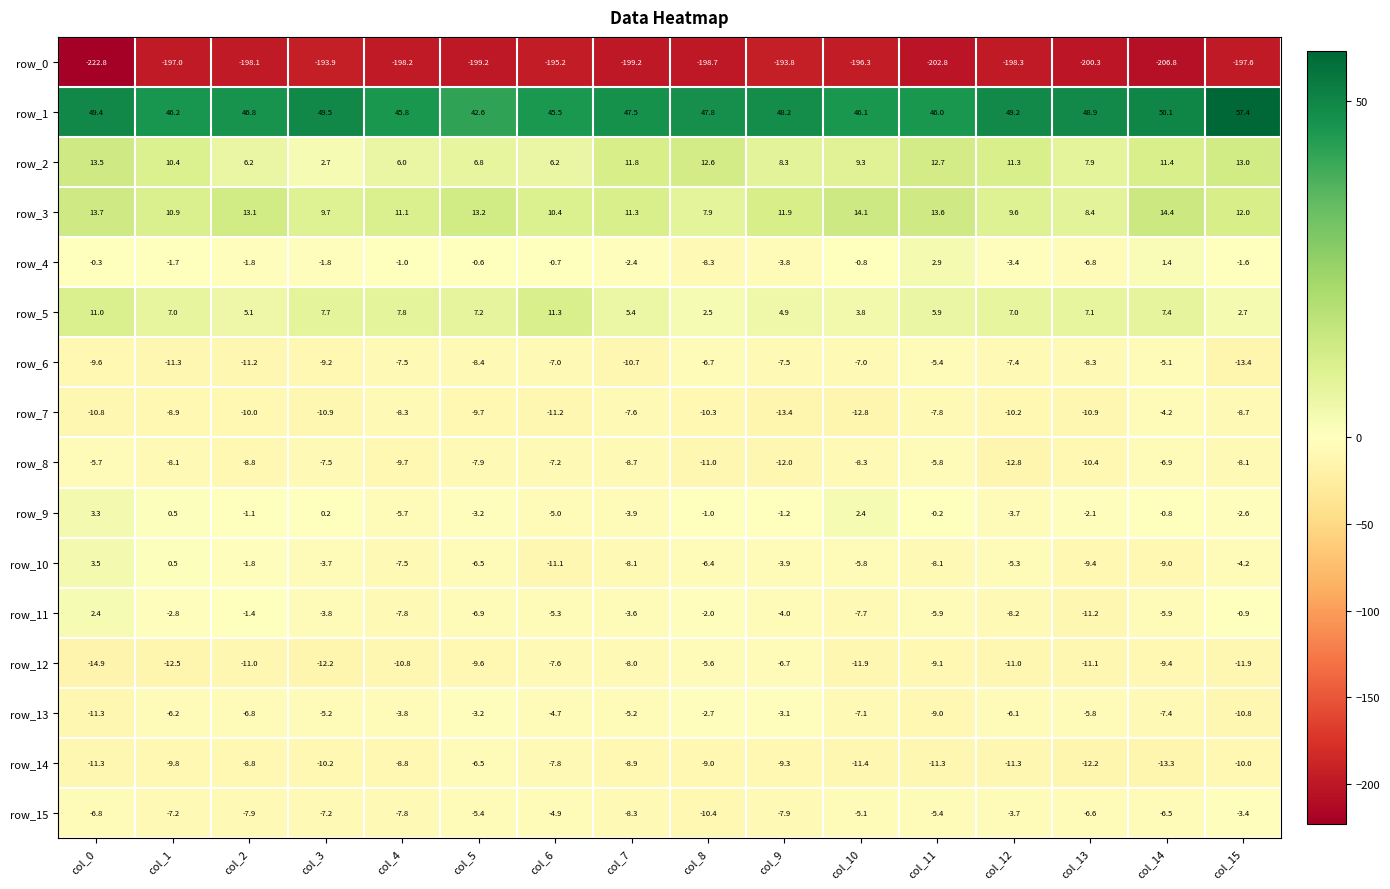

The value of row_14 at col_8 is -9.0. True or false?

True